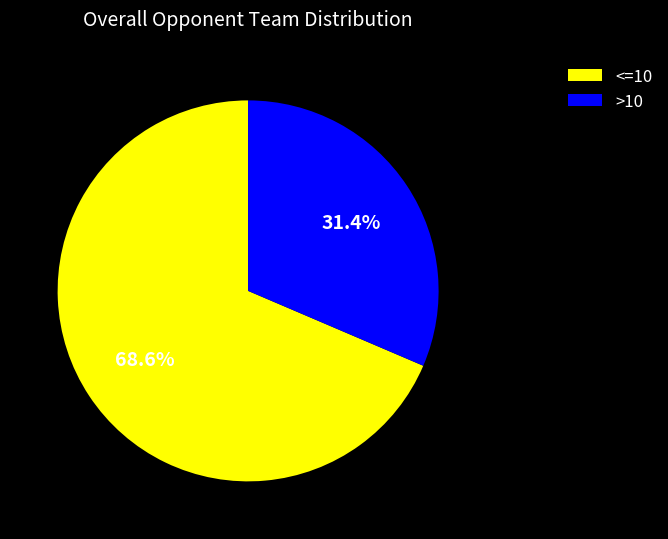

Is there a majority slice in this chart?

Yes